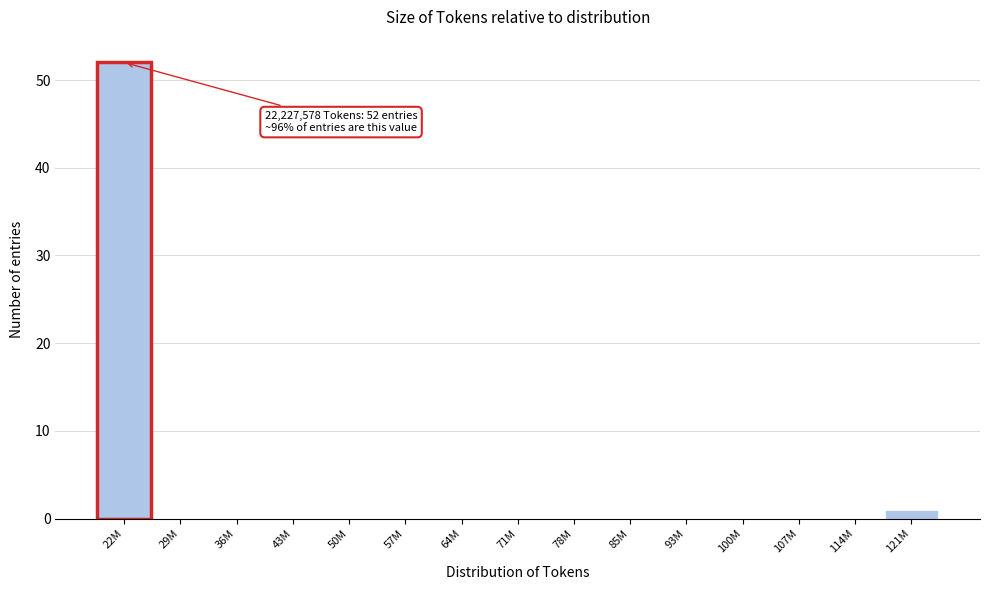

Reading left to right, list all the values displayed in this chart.

22M=52	29M=0	36M=0	43M=0	50M=0	57M=0	64M=0	71M=0	78M=0	85M=0	93M=0	100M=0	107M=0	114M=0	121M=1